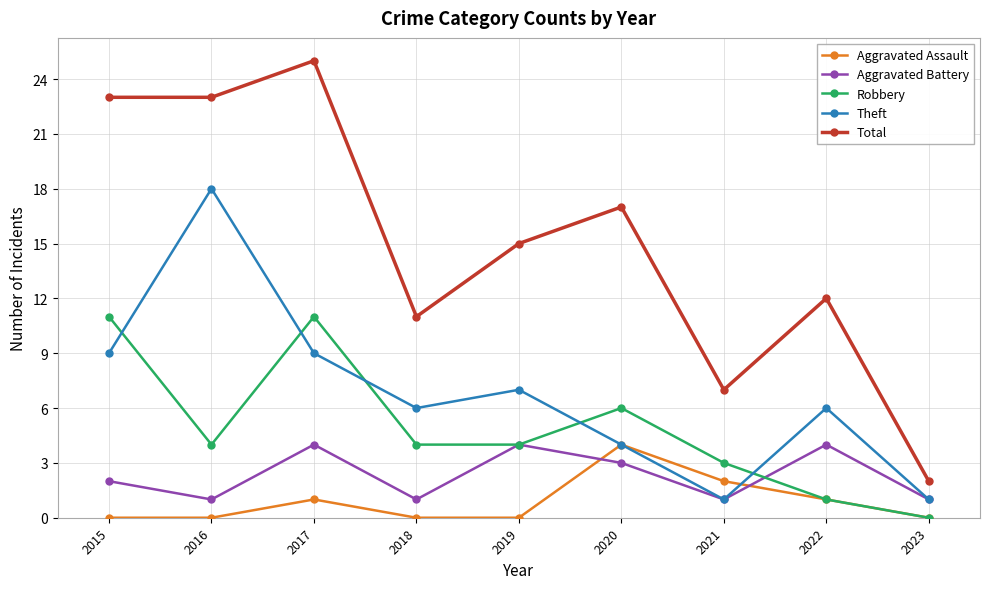

What is the value of the Total point at the 3rd from the left?

25